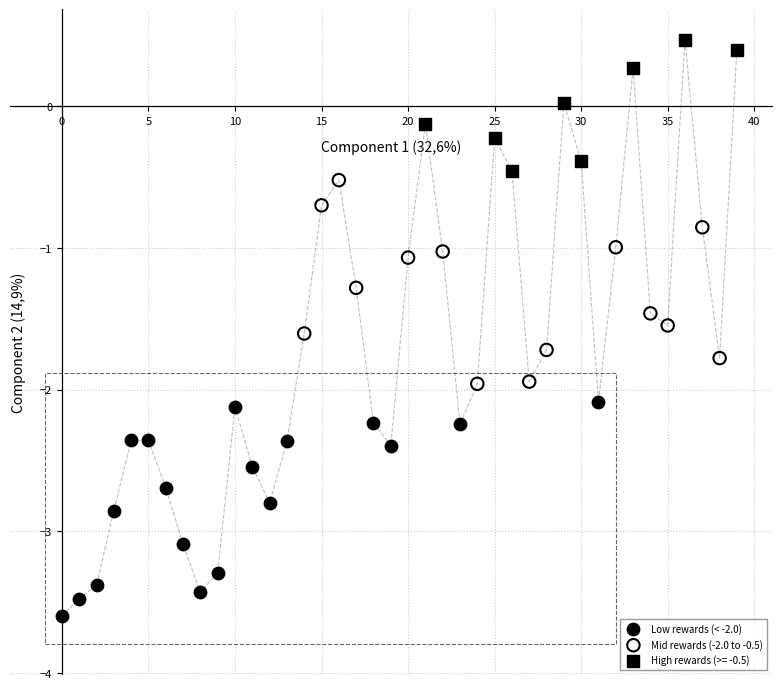

Which series contains the lowest Y value?

Low rewards (< -2.0)